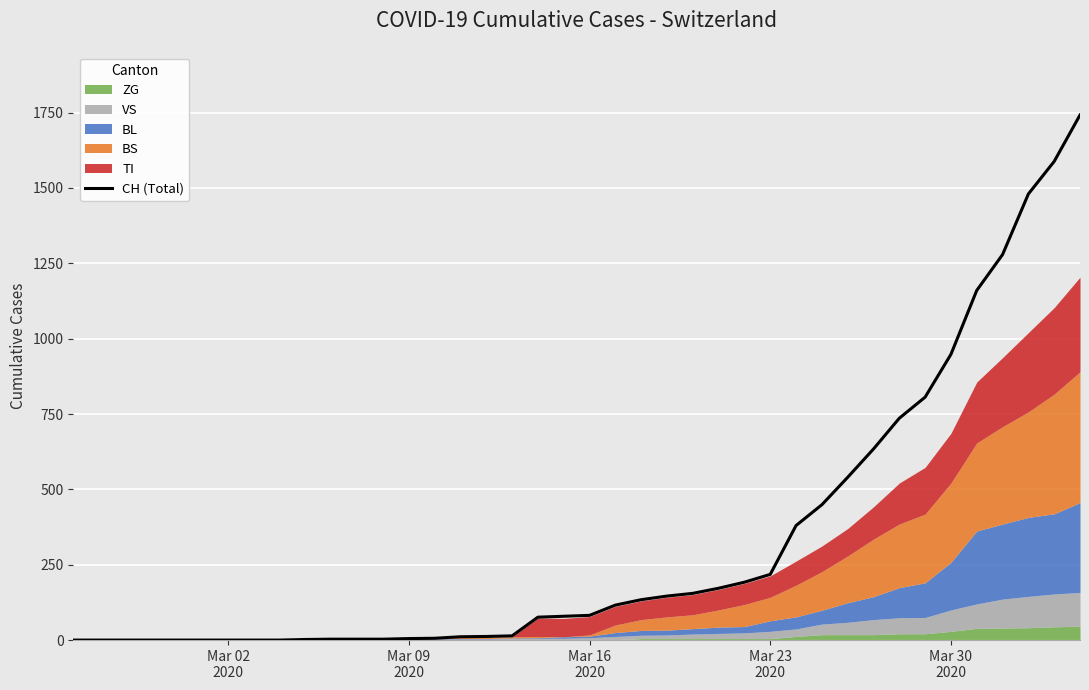

What is the difference between the maximum and minimum values?

1742